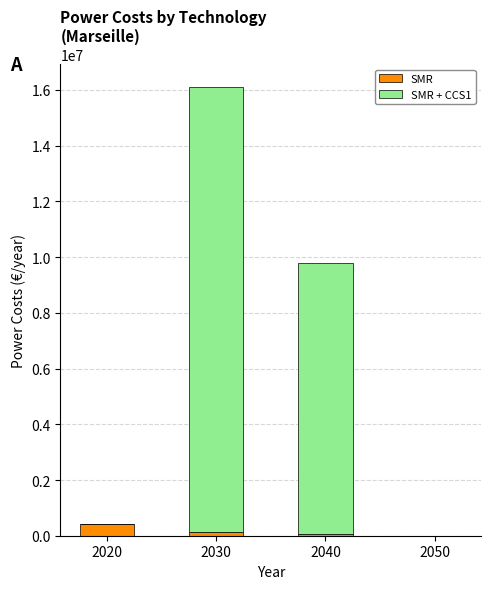

At which category is the sum across all series the highest?

2030